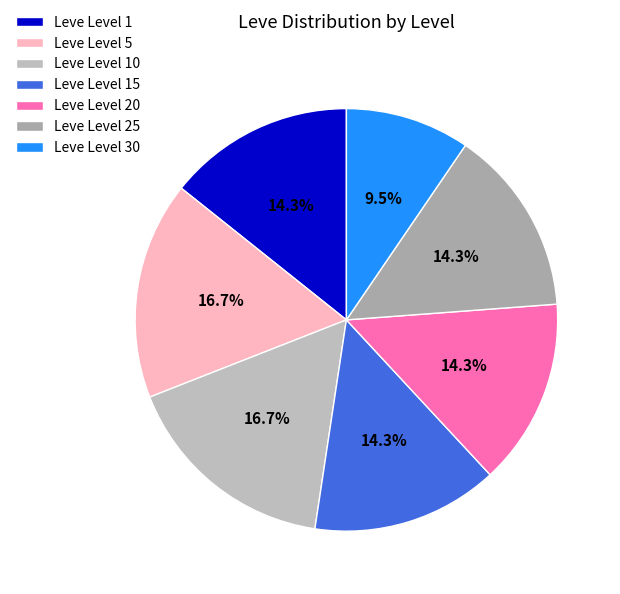

Does any single category account for the majority?

No